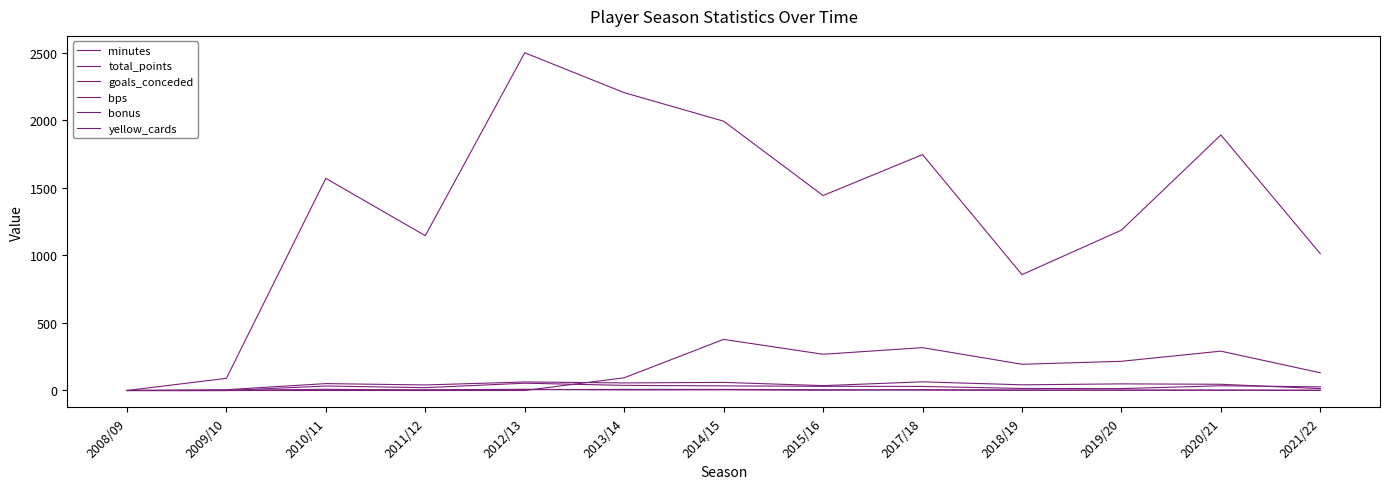

Reading right to left, list all the values displayed in this chart.

minutes: 2021/22=1012	2020/21=1890	2019/20=1186	2018/19=857	2017/18=1745	2015/16=1442	2014/15=1992	2013/14=2203	2012/13=2498	2011/12=1145	2010/11=1569	2009/10=90	2008/09=0
total_points: 2021/22=14	2020/21=46	2019/20=49	2018/19=42	2017/18=64	2015/16=36	2014/15=60	2013/14=56	2012/13=63	2011/12=41	2010/11=51	2009/10=6	2008/09=0
goals_conceded: 2021/22=27	2020/21=35	2019/20=14	2018/19=15	2017/18=30	2015/16=31	2014/15=34	2013/14=38	2012/13=54	2011/12=21	2010/11=33	2009/10=0	2008/09=0
bps: 2021/22=131	2020/21=291	2019/20=216	2018/19=194	2017/18=317	2015/16=268	2014/15=378	2013/14=94	2012/13=0	2011/12=0	2010/11=0	2009/10=0	2008/09=0
bonus: 2021/22=1	2020/21=2	2019/20=2	2018/19=4	2017/18=6	2015/16=2	2014/15=5	2013/14=4	2012/13=9	2011/12=5	2010/11=3	2009/10=0	2008/09=0
yellow_cards: 2021/22=2	2020/21=3	2019/20=3	2018/19=1	2017/18=3	2015/16=6	2014/15=8	2013/14=8	2012/13=6	2011/12=3	2010/11=9	2009/10=0	2008/09=0